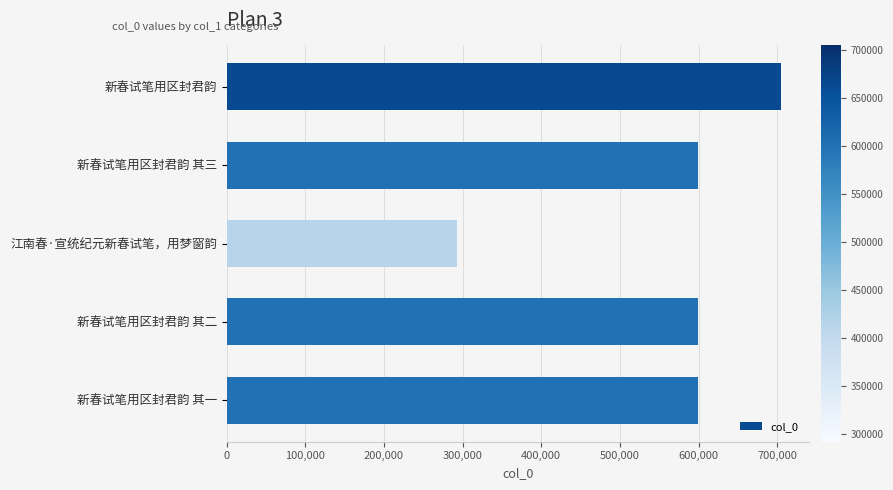

Read the value at 新春试笔用区封君韵, to the nearest 10.

704960